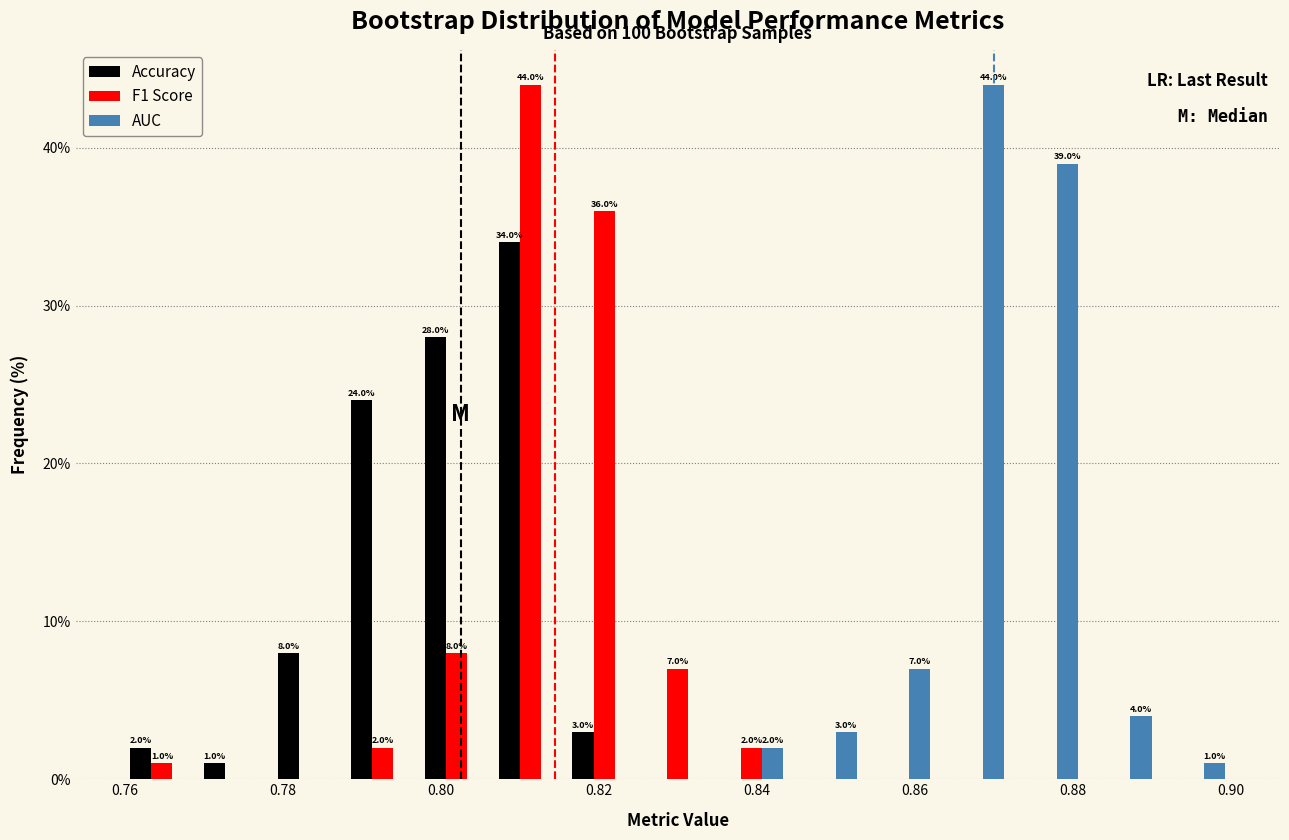

In the F1 Score series, which range on the x-axis has the tallest bar?

0.806 to 0.816